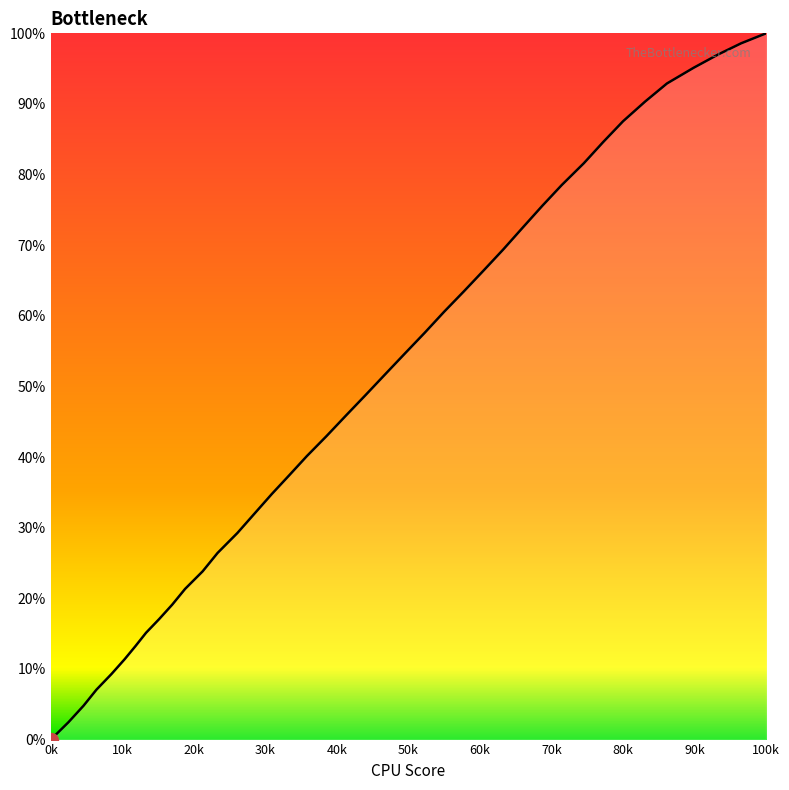

What is the difference between the maximum and minimum values?

100.0